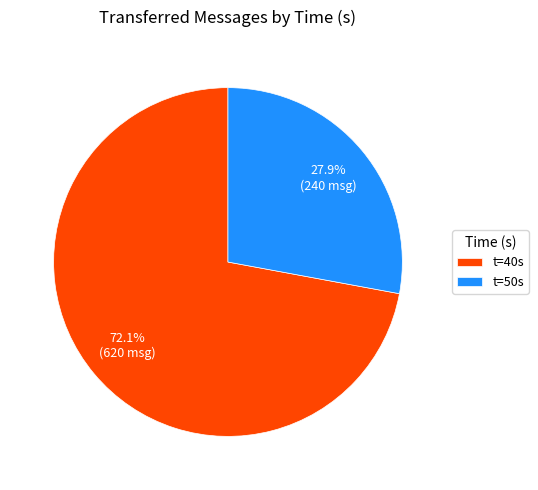

Which category has the biggest portion of the pie?

t=40s